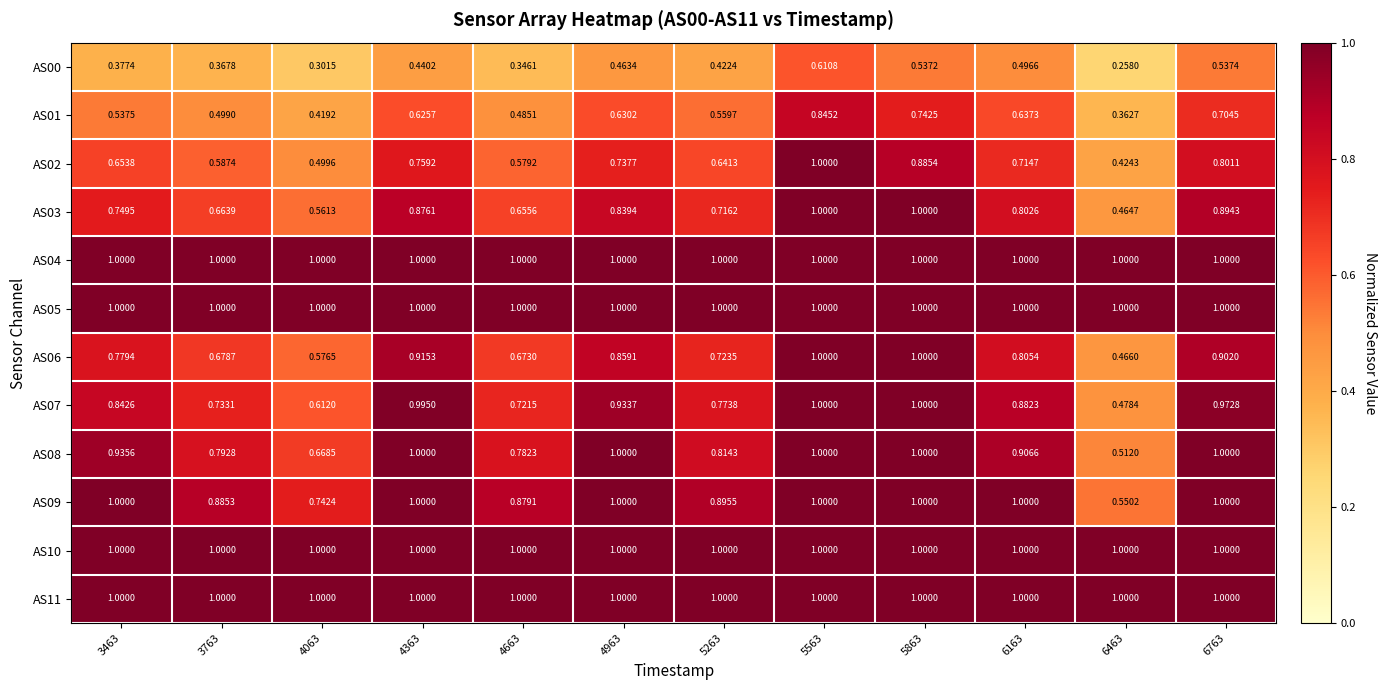

Is the value of AS02 at 6163 greater than the value of AS06 at 5263?

No